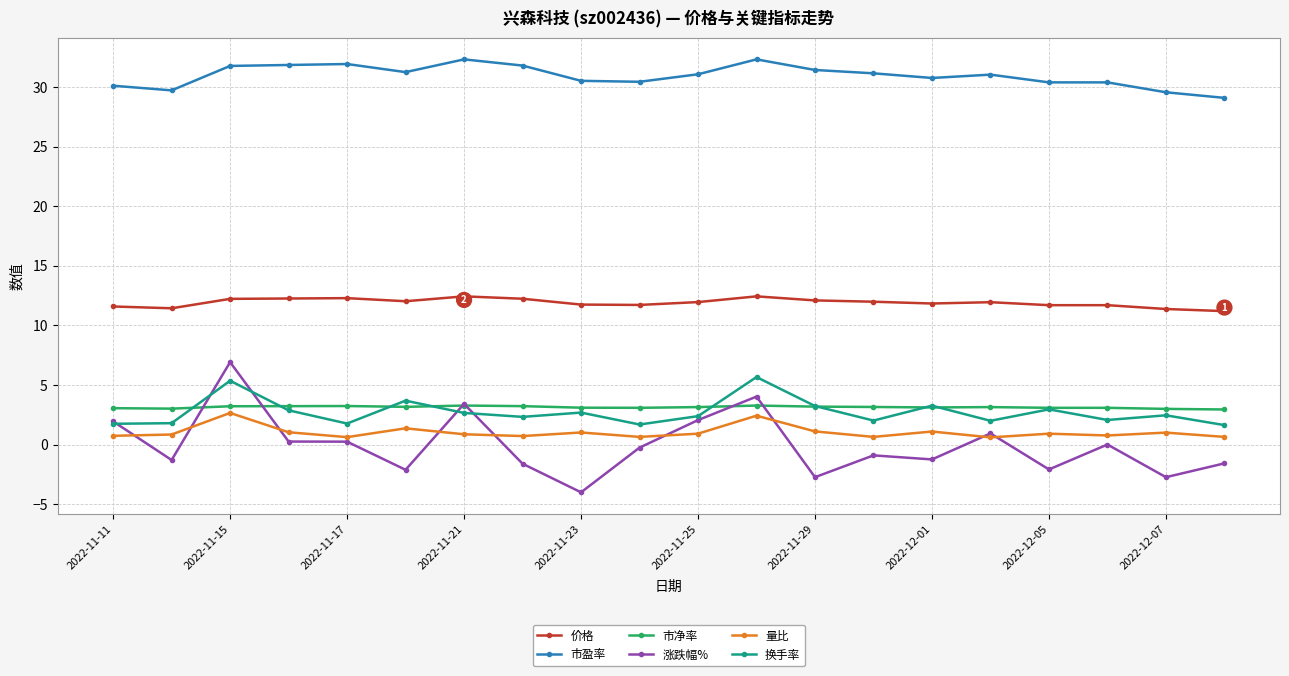

How many lines are shown in the chart?

6